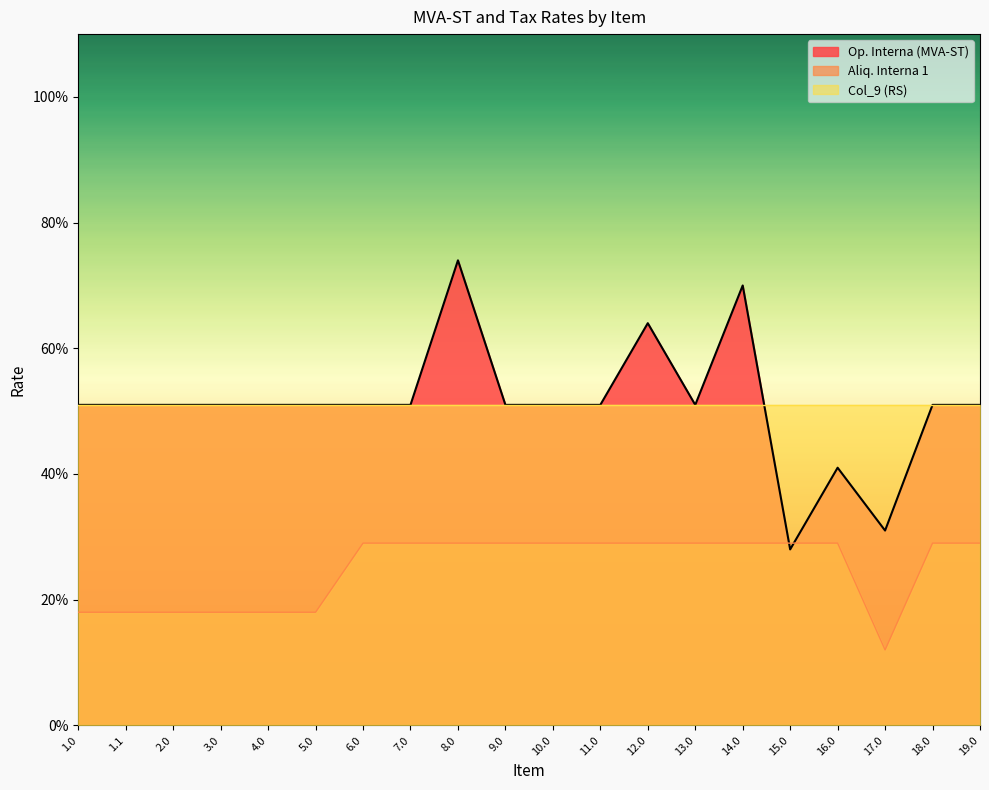

Which has a higher value, 19.0 or 17.0?

19.0